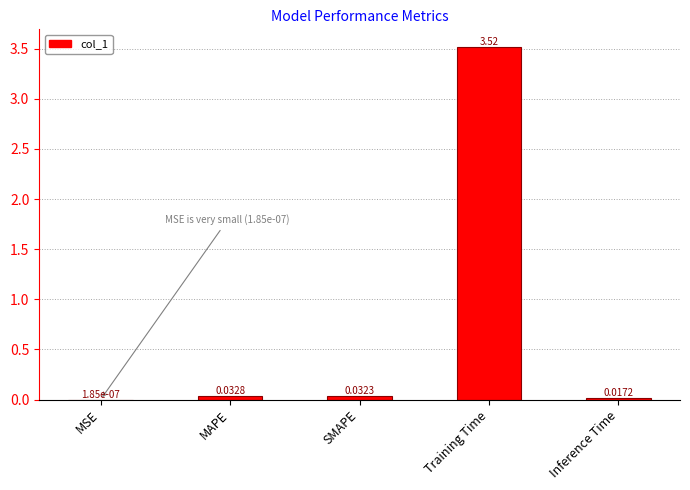

Which has a higher value, Inference Time or MAPE?

MAPE